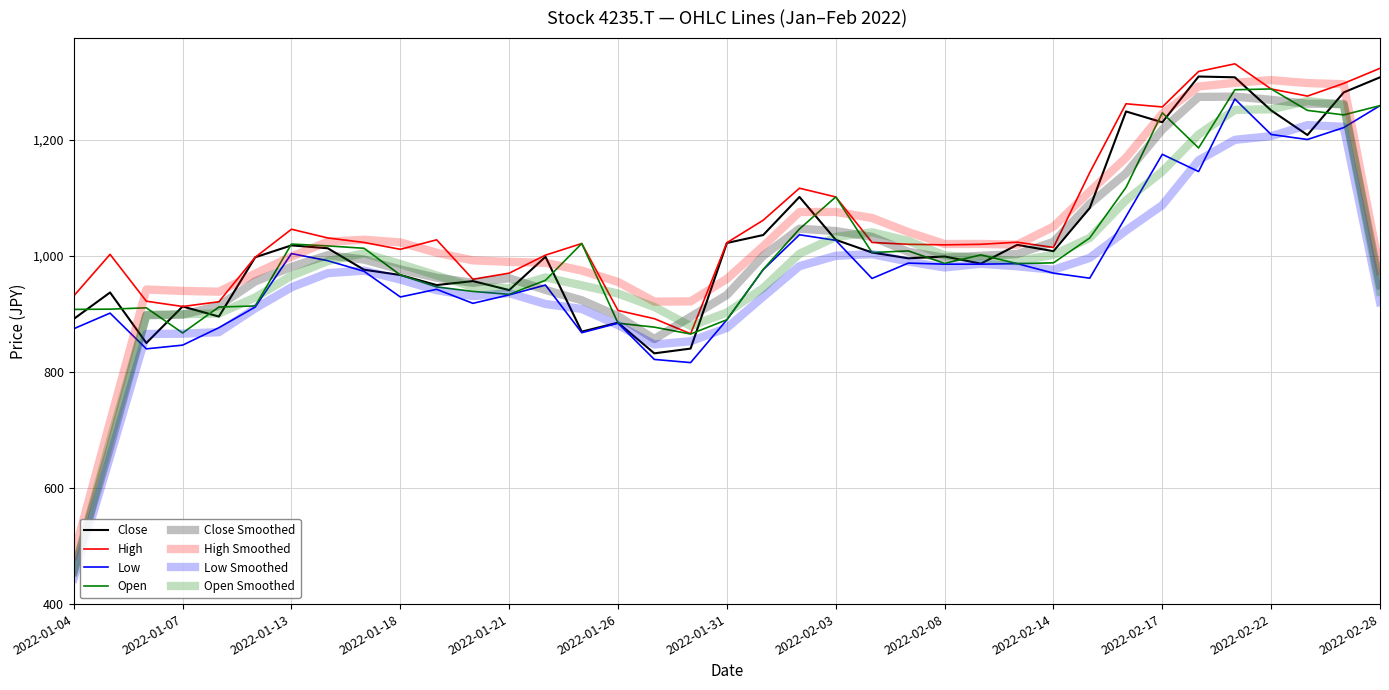

How many values in the High series exceed 1022?

19